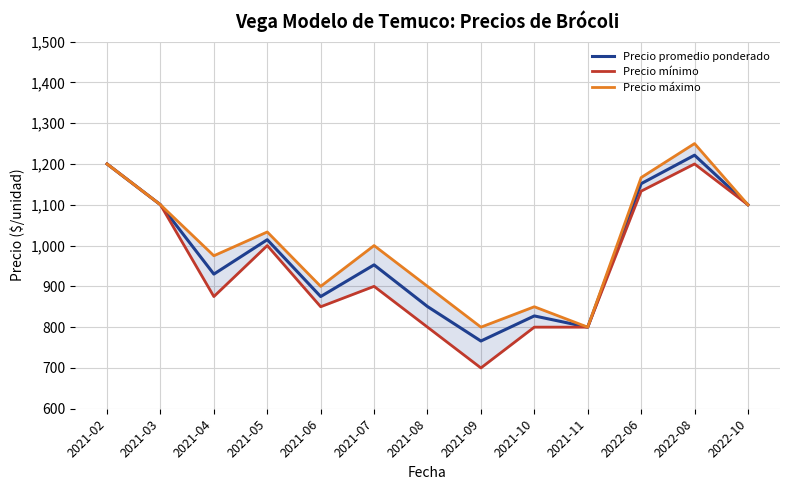

What is the value of the Precio máximo point at the 10th from the left?

800.0